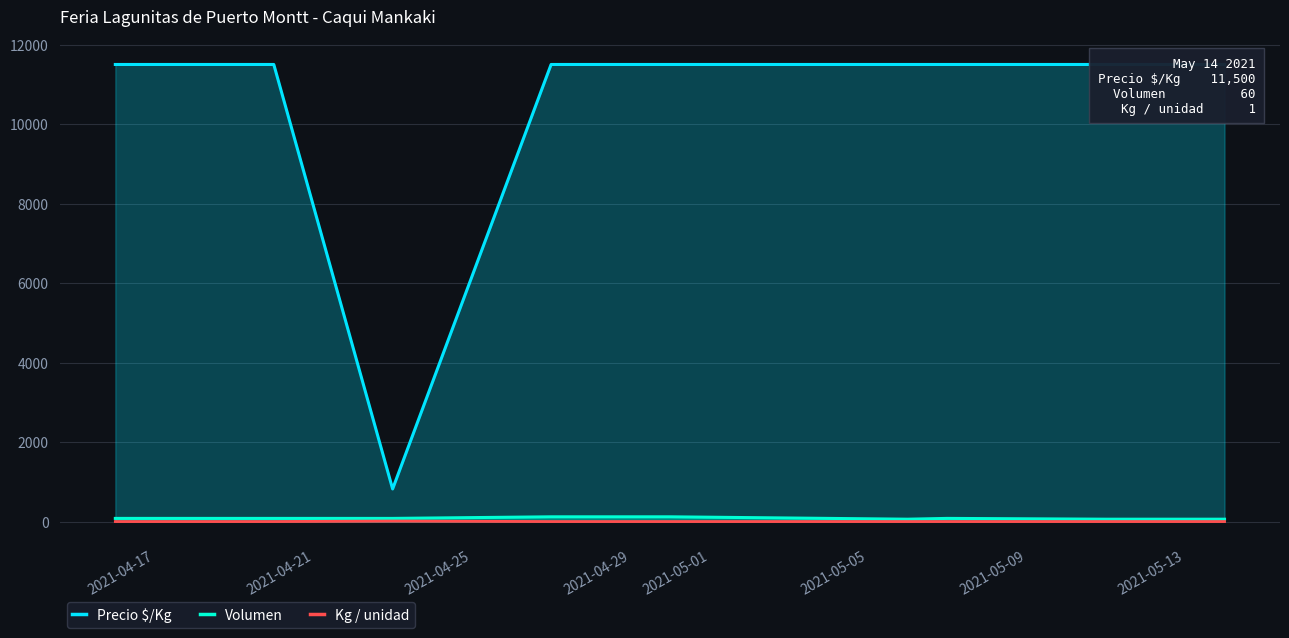

Which label corresponds to the smallest value in the chart?

2021-04-17